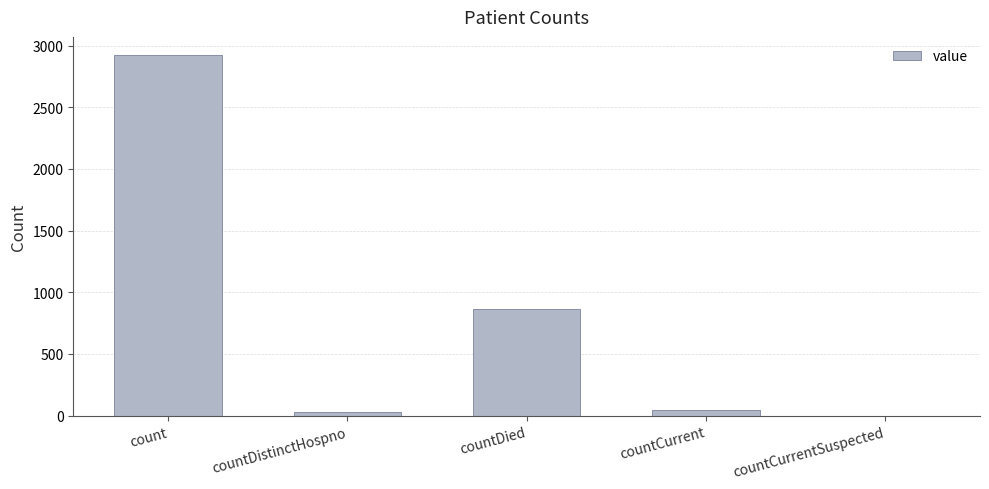

At which label is the value closest to 1462?

countDied